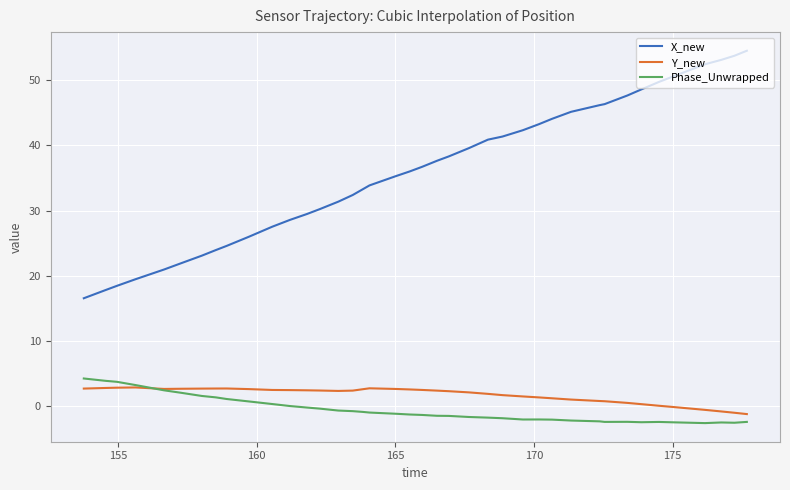

Count the number of categories in the chart.

40